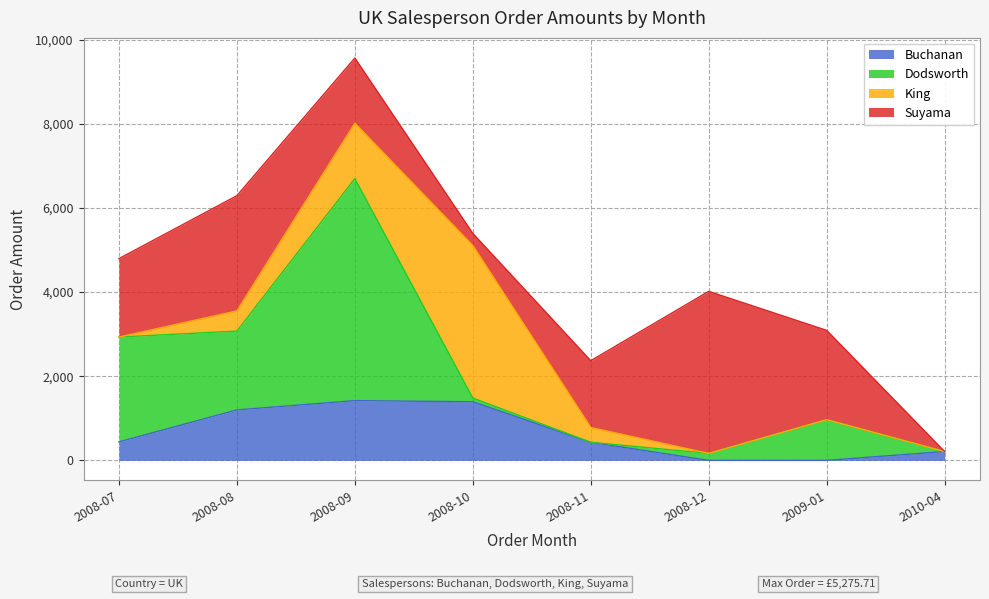

Does the chart have visible grid lines?

Yes